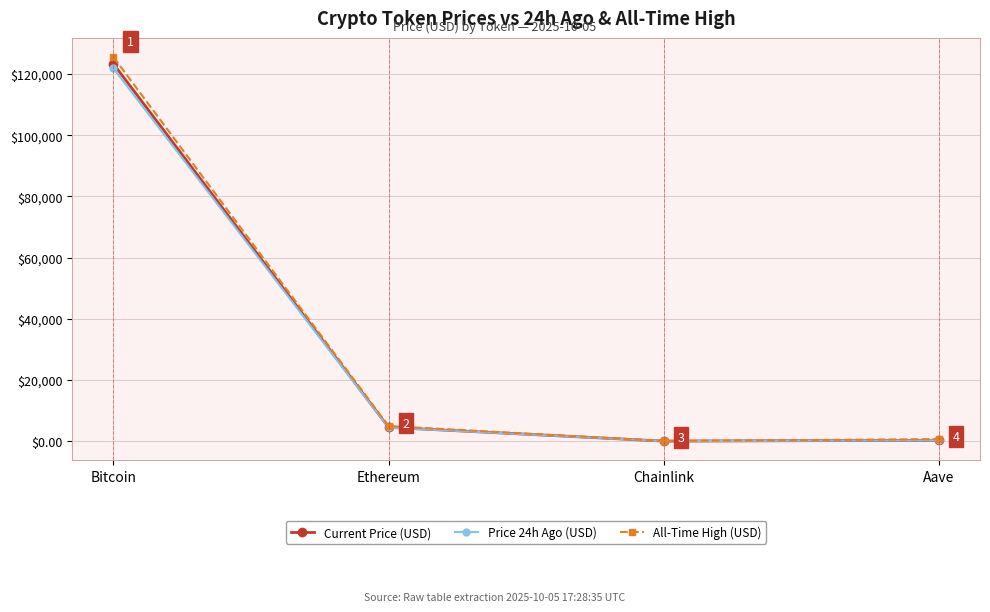

What is the maximum value for Price 24h Ago (USD)?

121809.0